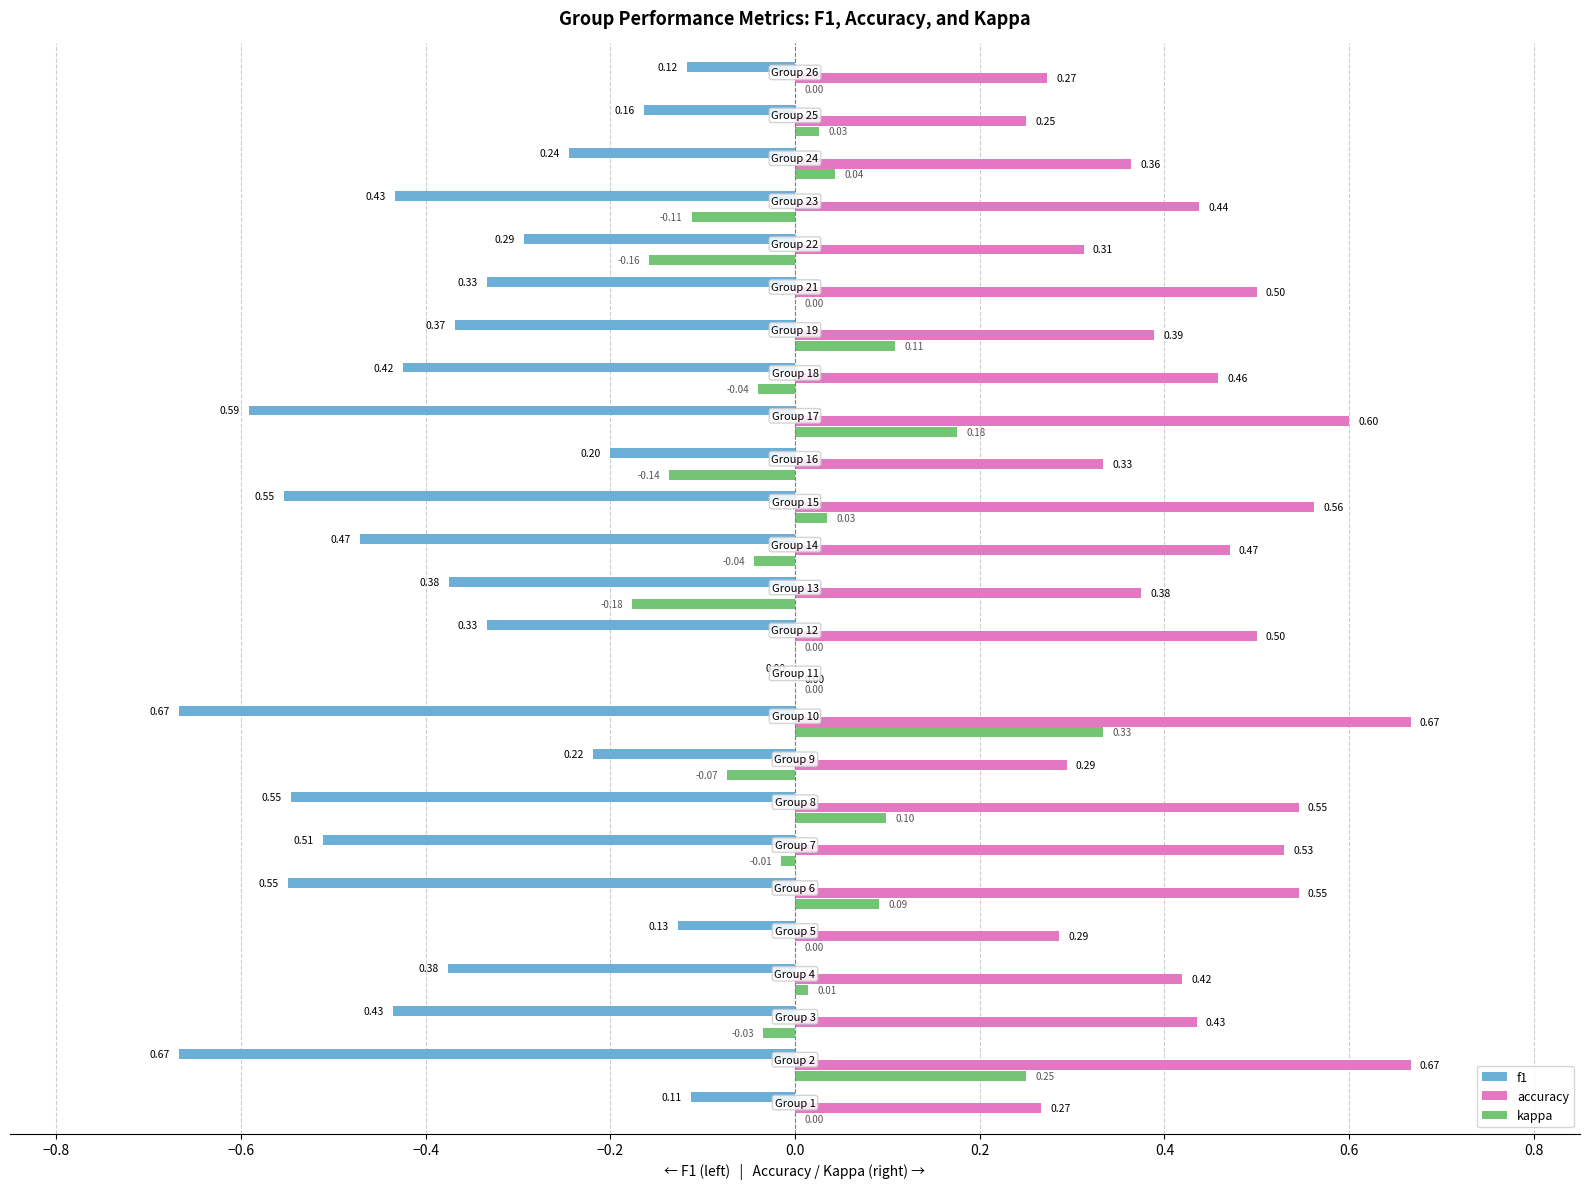

Which series has the largest total across all categories?

accuracy